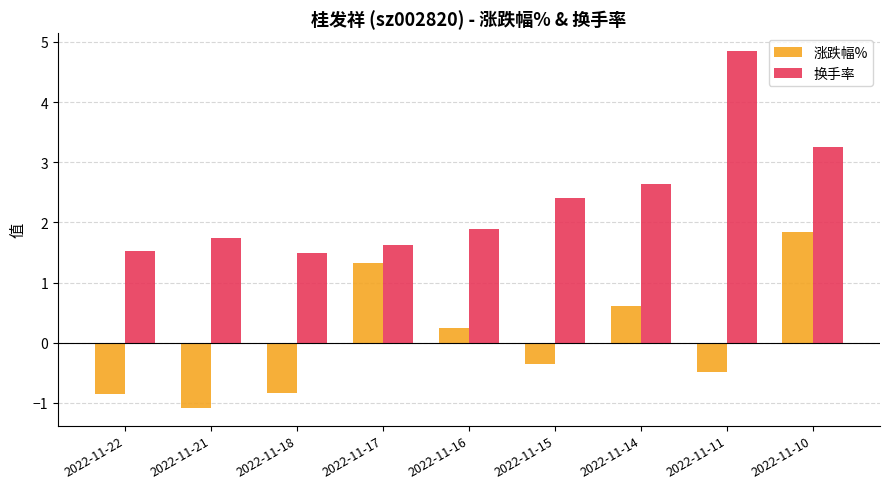

Which series has the widest spread of values?

换手率